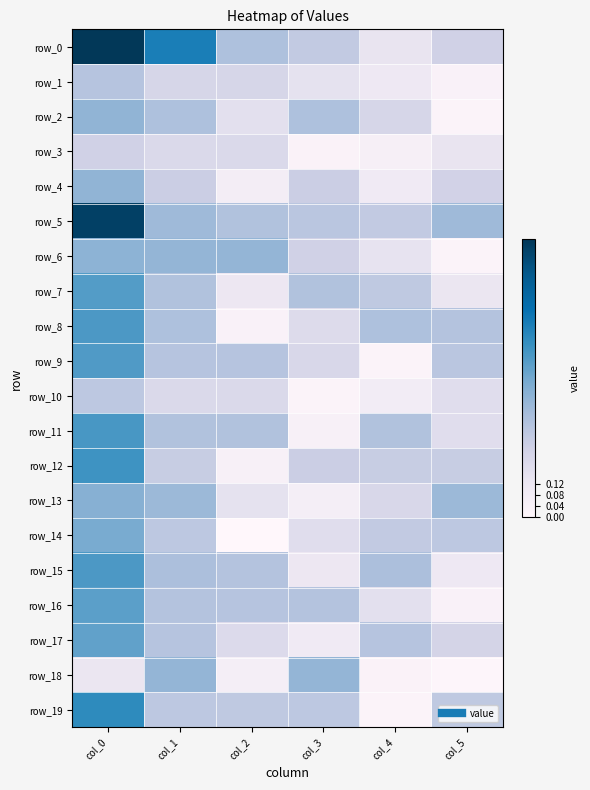

Which series has the largest range (max minus min)?

row_0